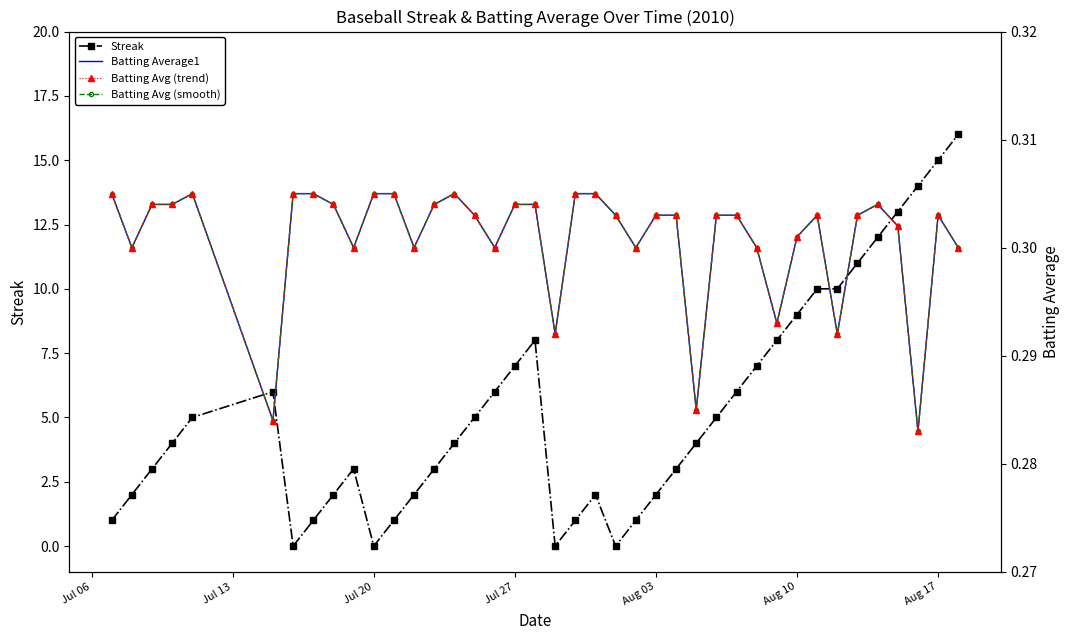

True or false: Streak has a value of 16 at Aug 10.

False